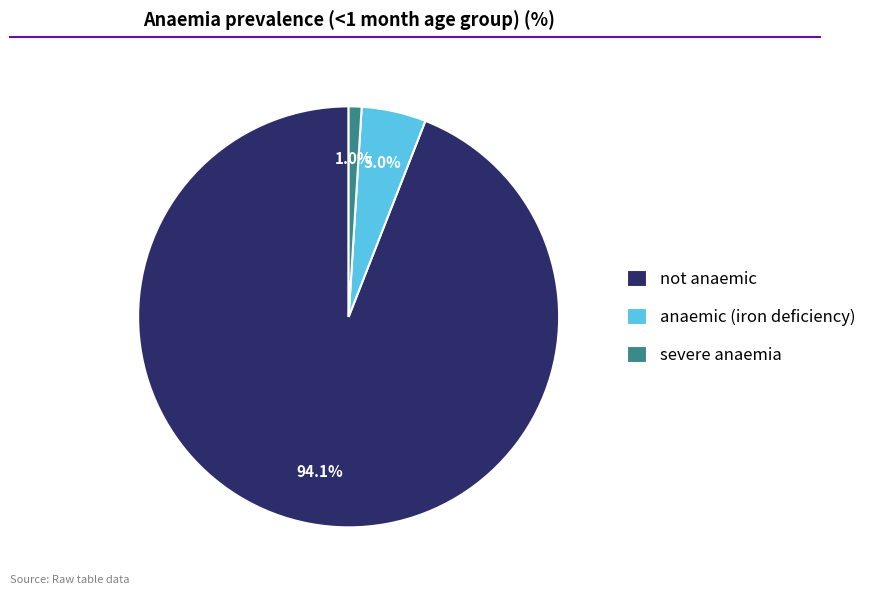

Count the number of slices in the pie.

3